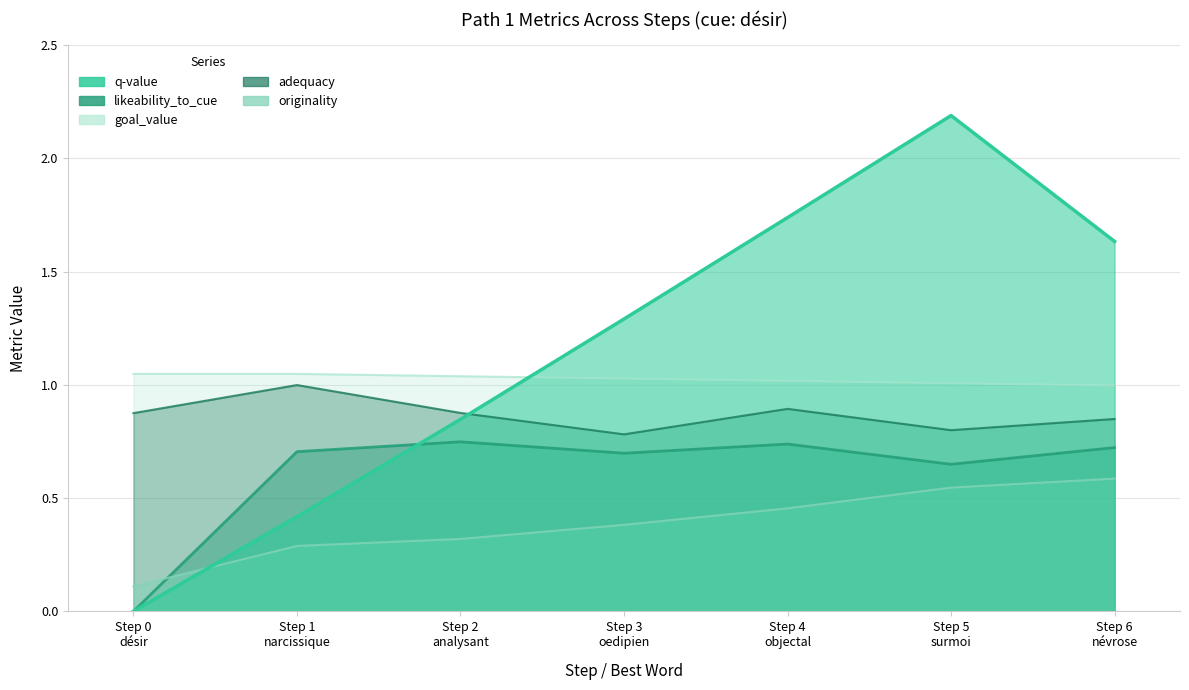

Is the value of goal_value at Step 4
objectal greater than the value of q-value at Step 2
analysant?

Yes